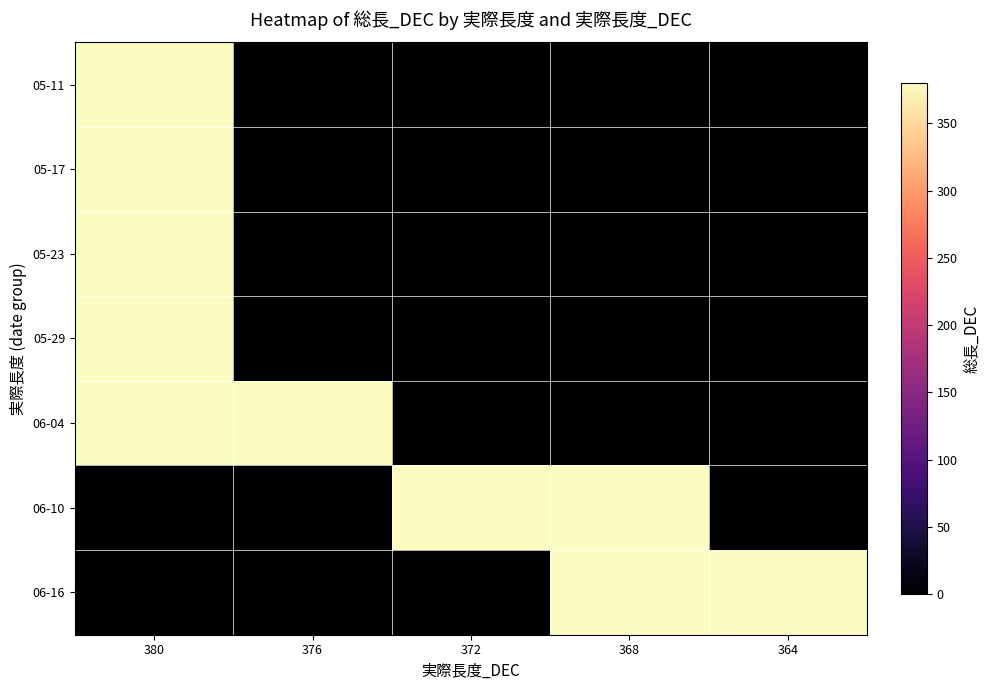

Which has a higher value, 372 or 368?

372